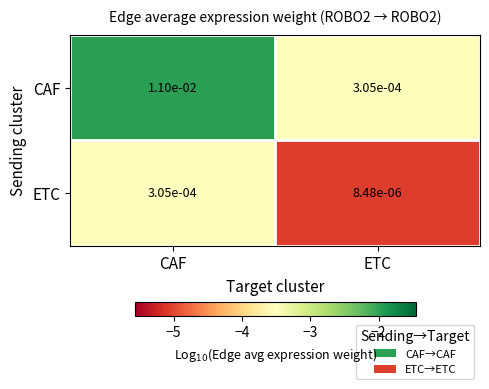

Between CAF and ETC, which series saw the biggest shift?

CAF